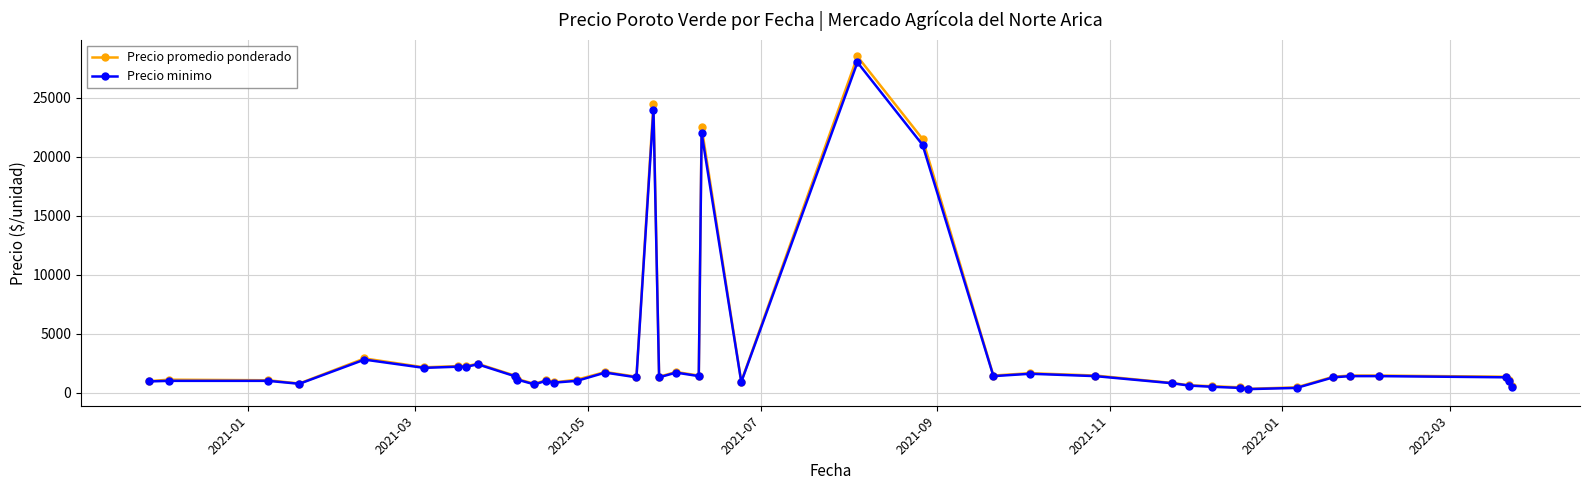

Which series has the widest spread of values?

Precio promedio ponderado